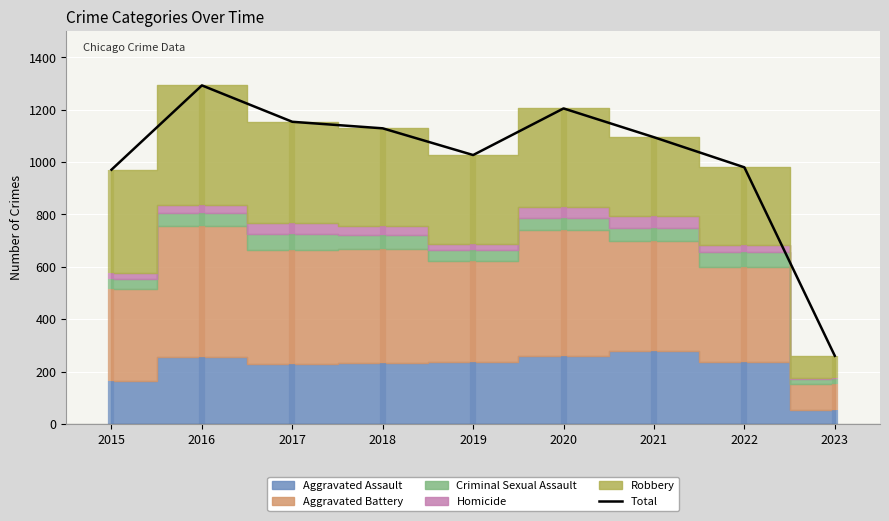

List the labels in order of value, smallest first.

2023, 2015, 2022, 2019, 2021, 2018, 2017, 2020, 2016